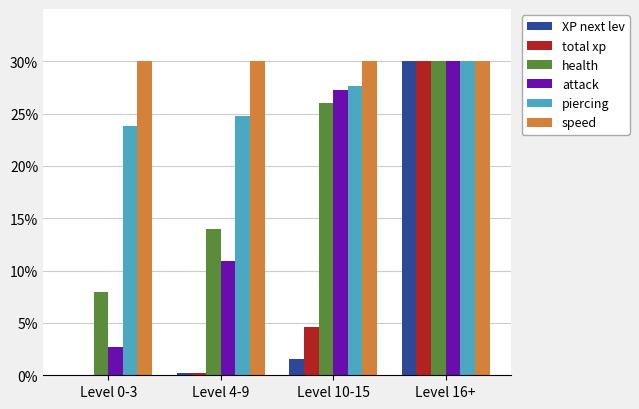

Does the chart contain stacked bars?

No